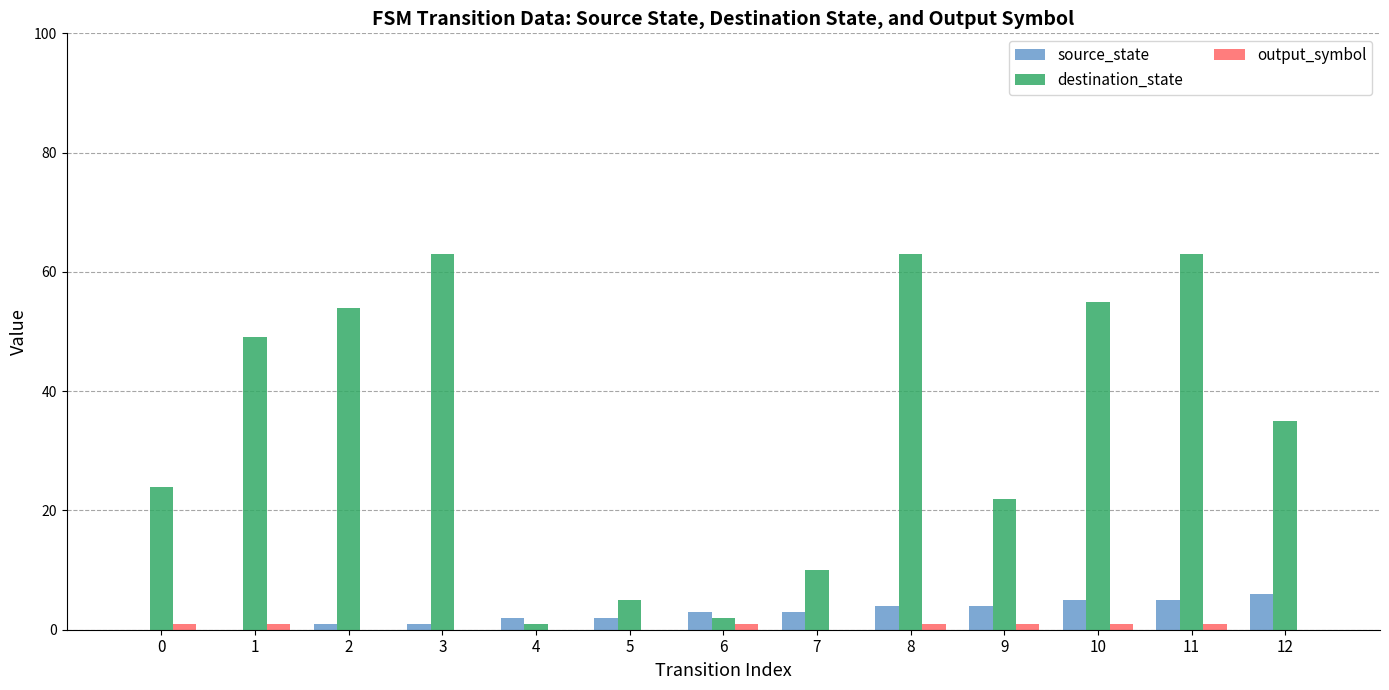

Are the bars horizontal?

No